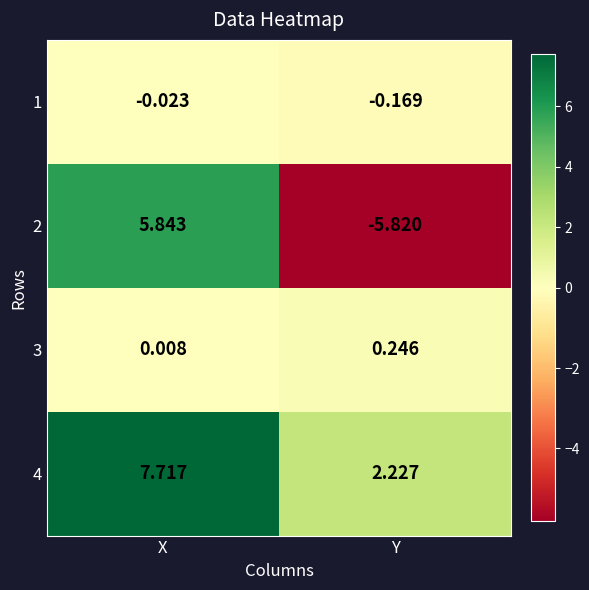

Is the value of 1 at X greater than the value of 4 at X?

No